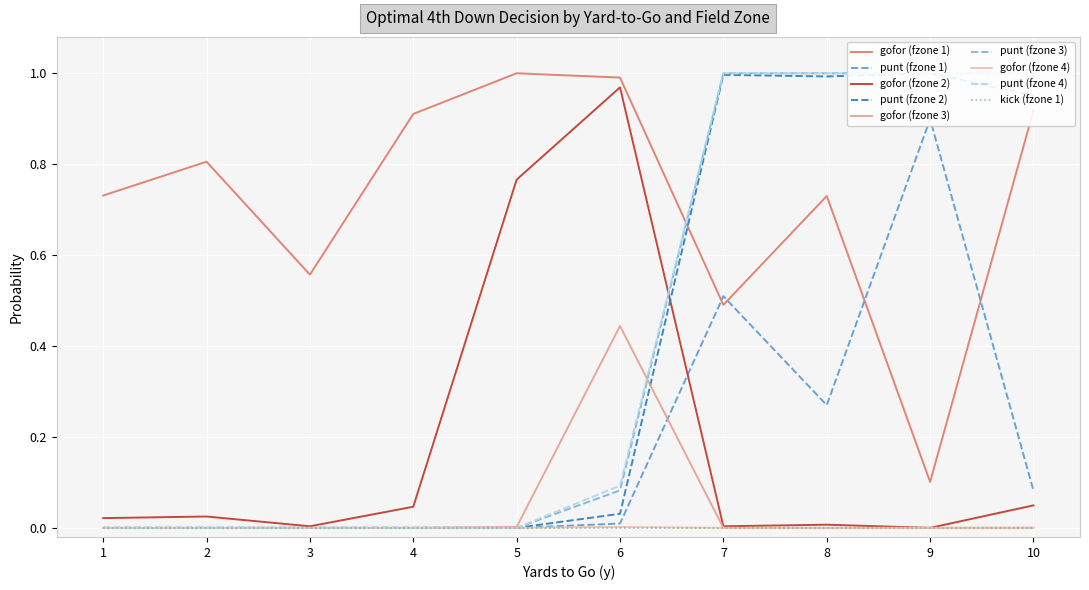

True or false: gofor (fzone 4) has a value of 0.0 at 3.

True